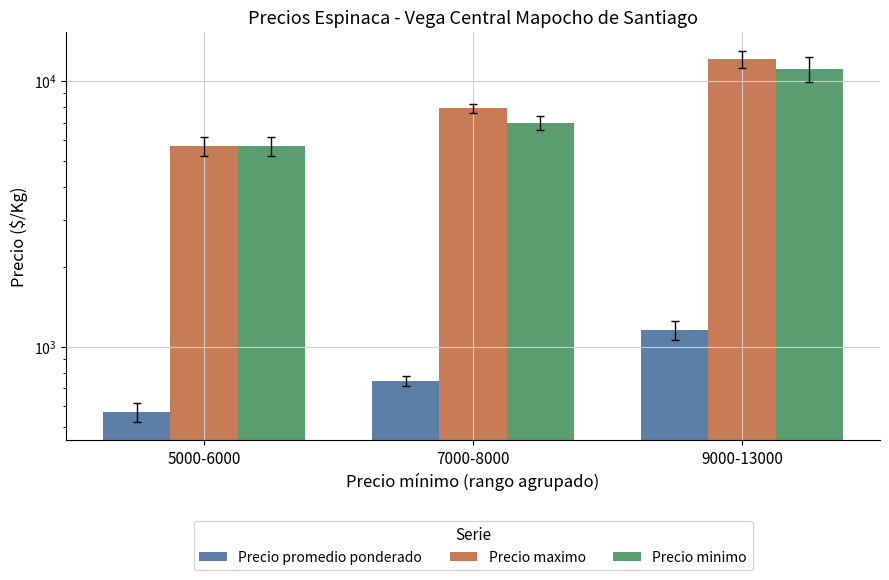

The value of Precio promedio ponderado at 5000-6000 is 570.0. True or false?

True